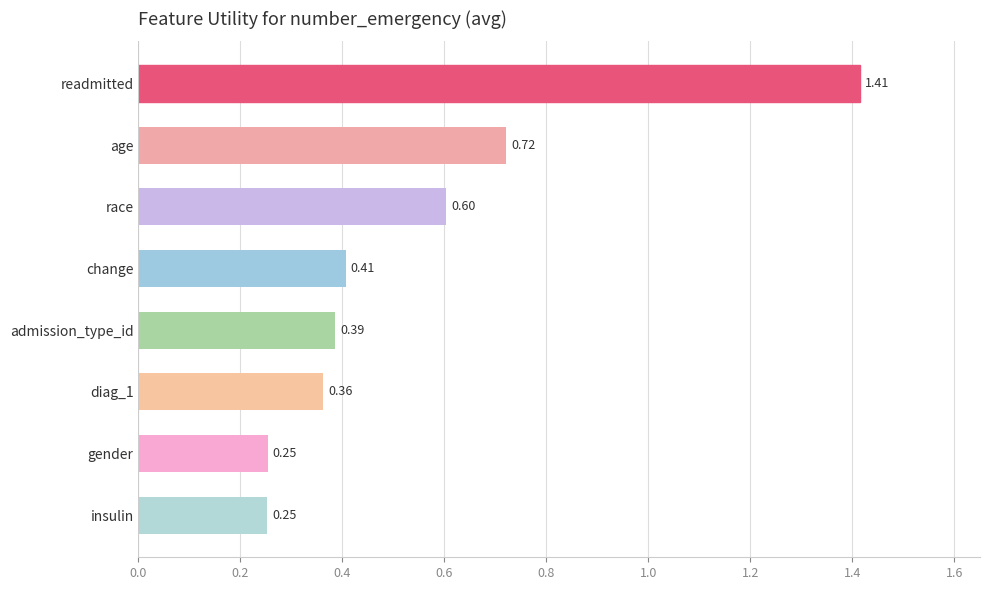

What is the label of the 7th bar from the top?

gender